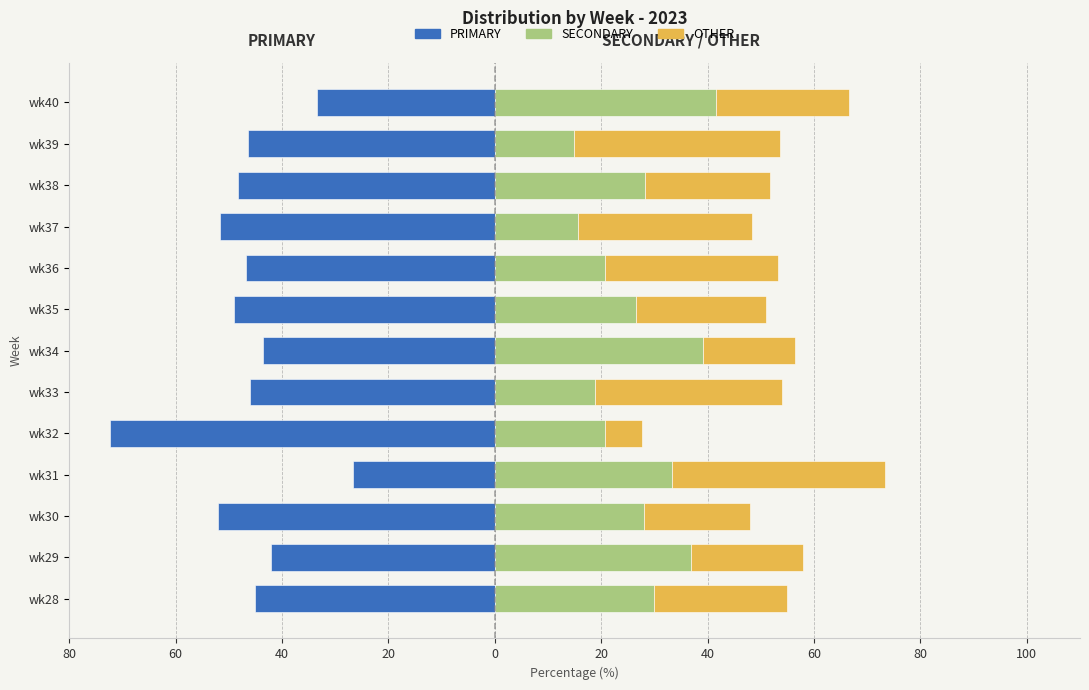

Rank the series at wk38 from lowest to highest value.

PRIMARY, OTHER, SECONDARY